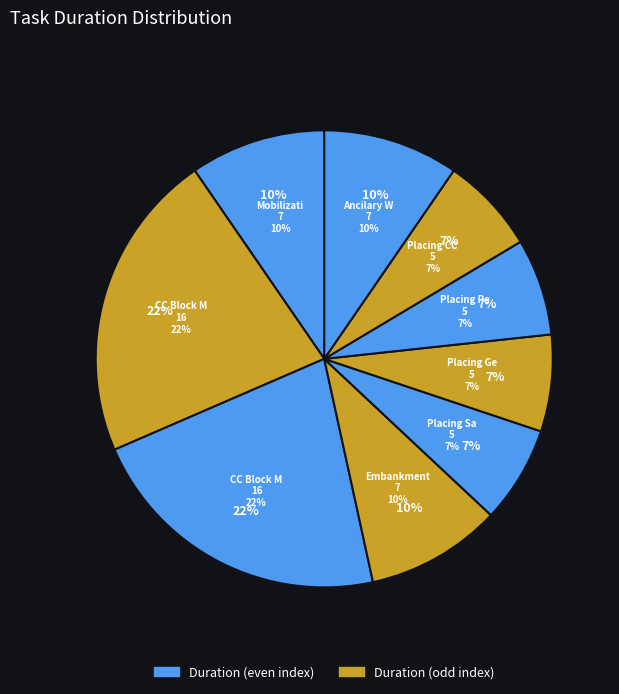

Which slice is the smallest?

Placing Sand Filter